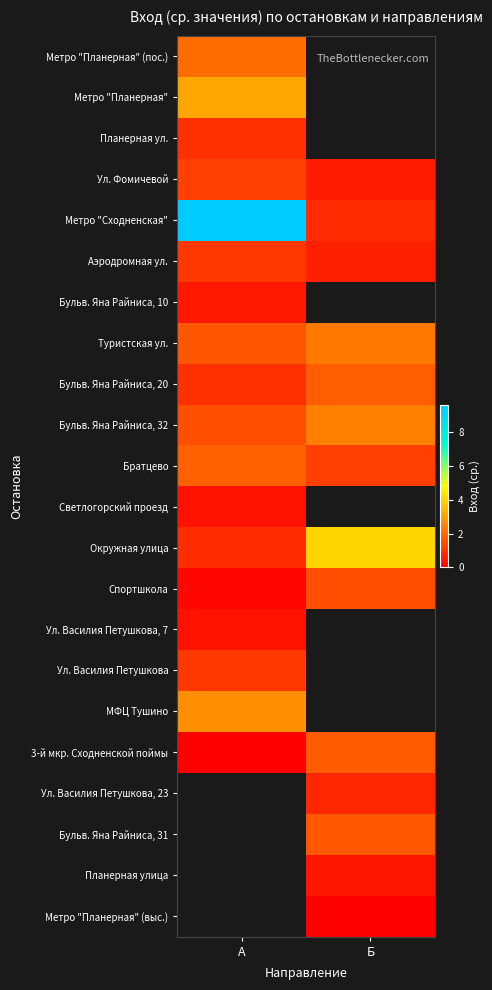

True or false: Спортшкола has a value of 0.1 at А.

True